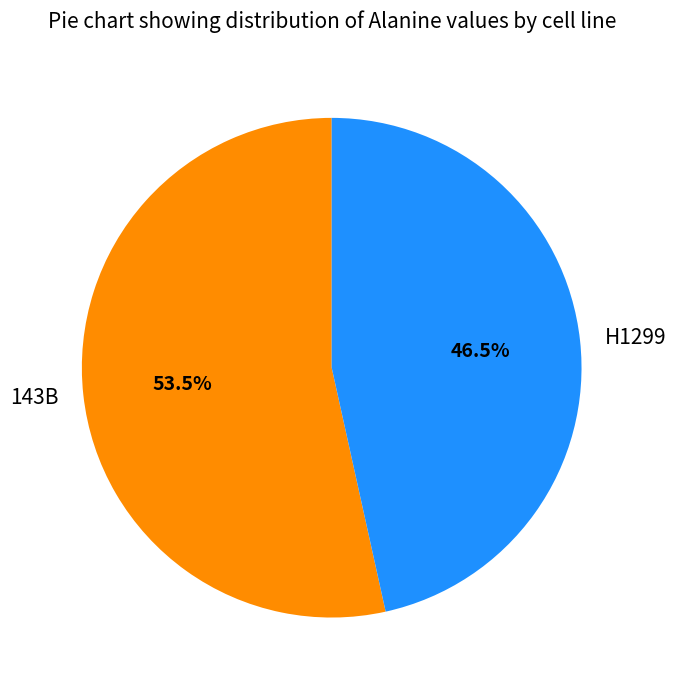

Rank the categories by value from highest to lowest.

143B, H1299